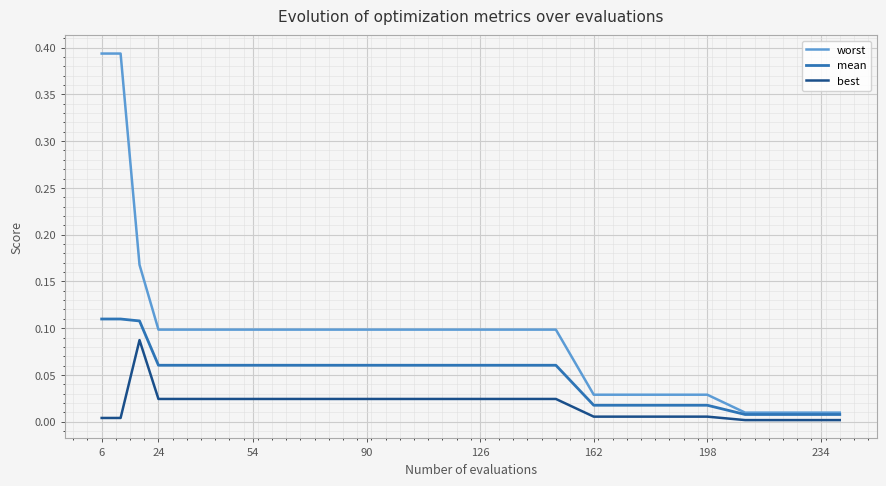

Which series has the largest range (max minus min)?

worst